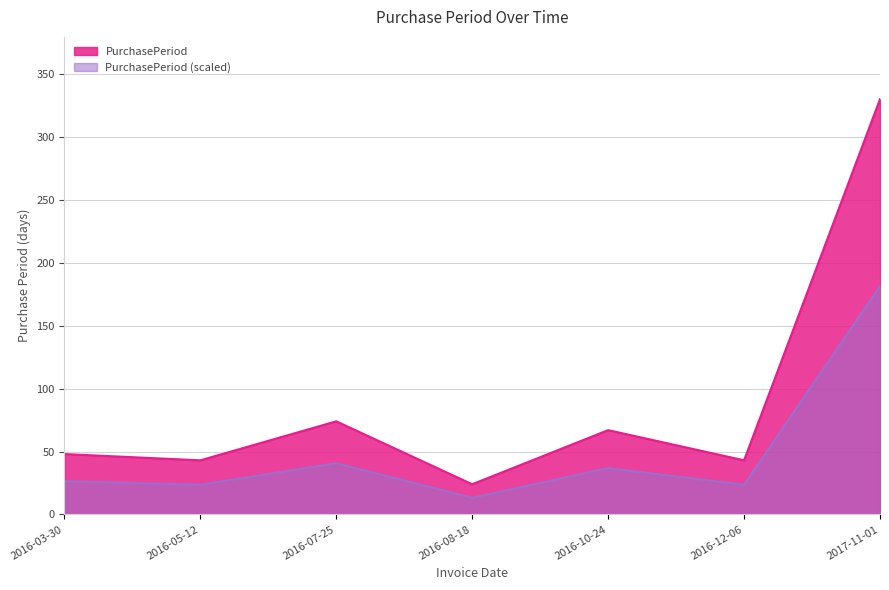

At which label does the data first exceed 48?

2016-07-25